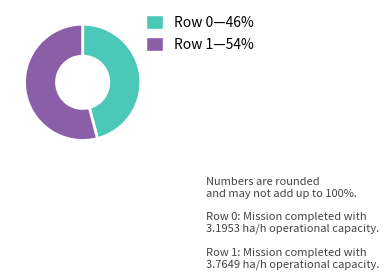

Which category has the smallest portion of the pie?

Row 0